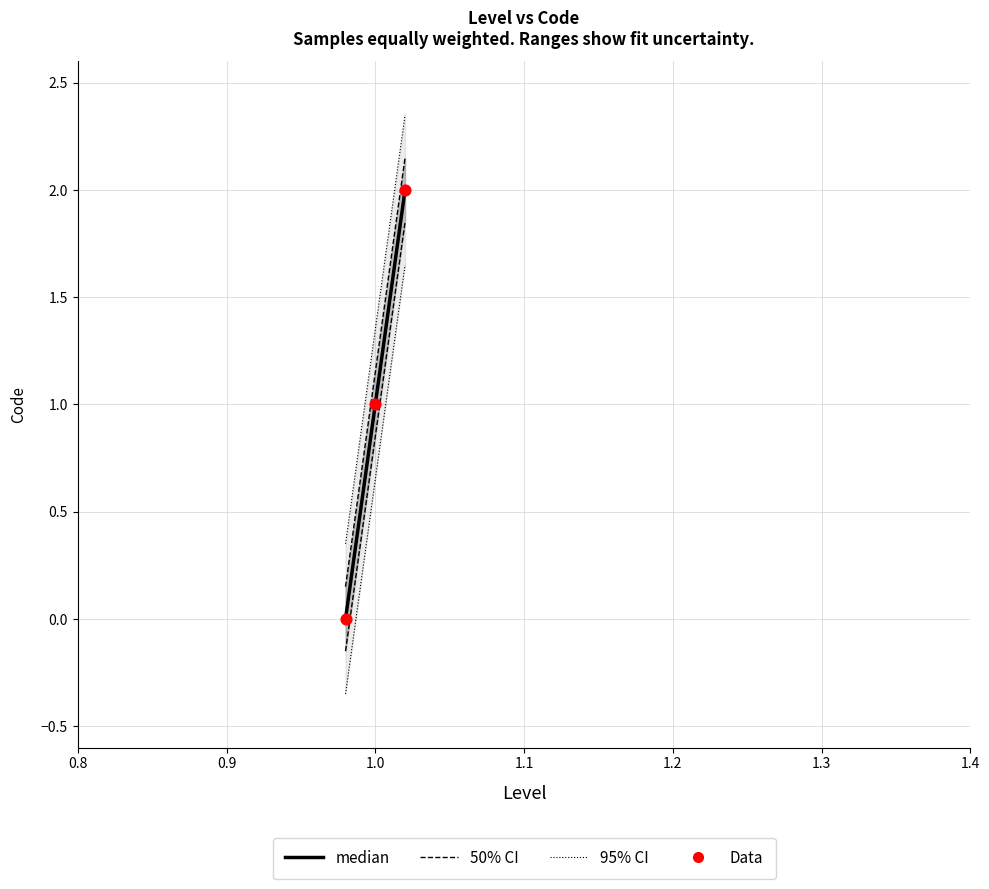

What are all the series names shown in the legend?

median, 50% CI, 95% CI, Data